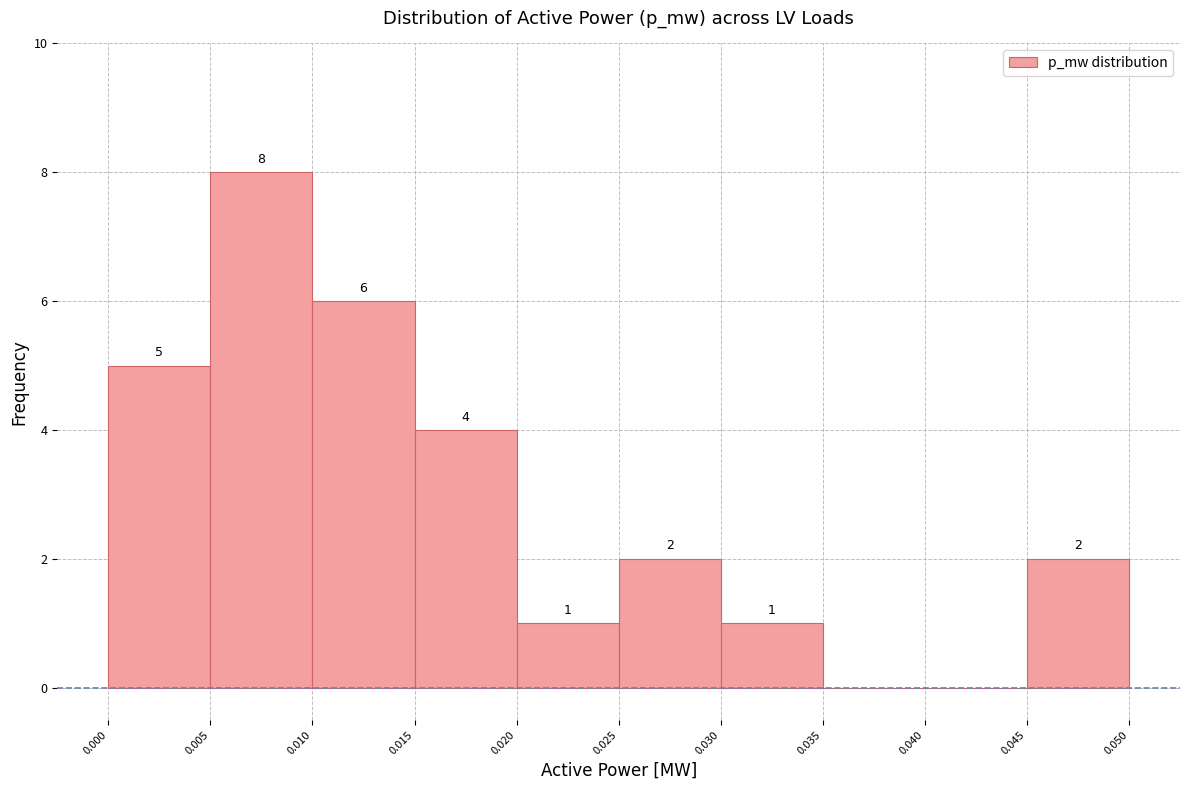

Over which range of the x-axis is the bar tallest?

0.005 to 0.010